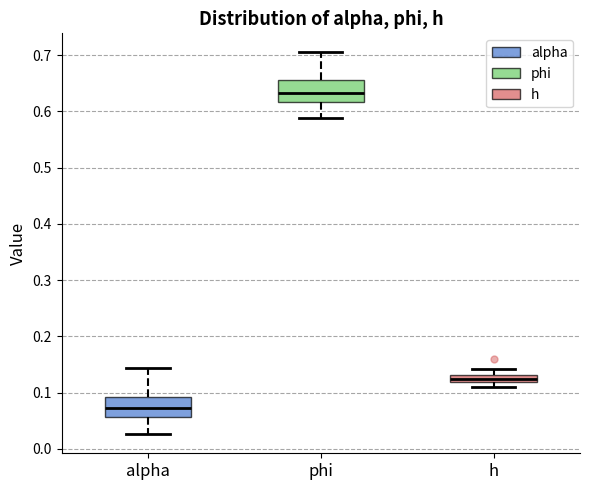

Where is the lower edge of the box for phi on the y-axis? The values are not printed on the chart, so give them approximately, as read against the axis.

0.62